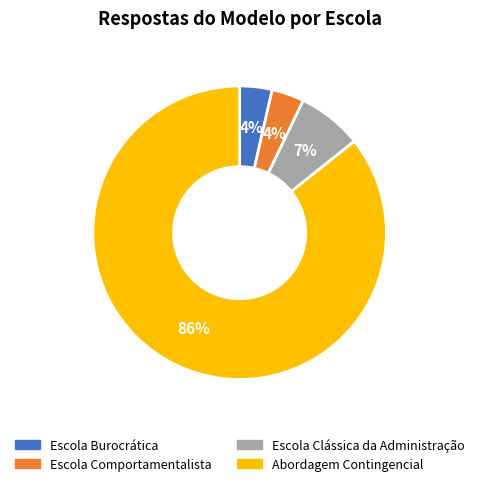

Is it true that Escola Clássica da Administração is 1% of the pie?

False